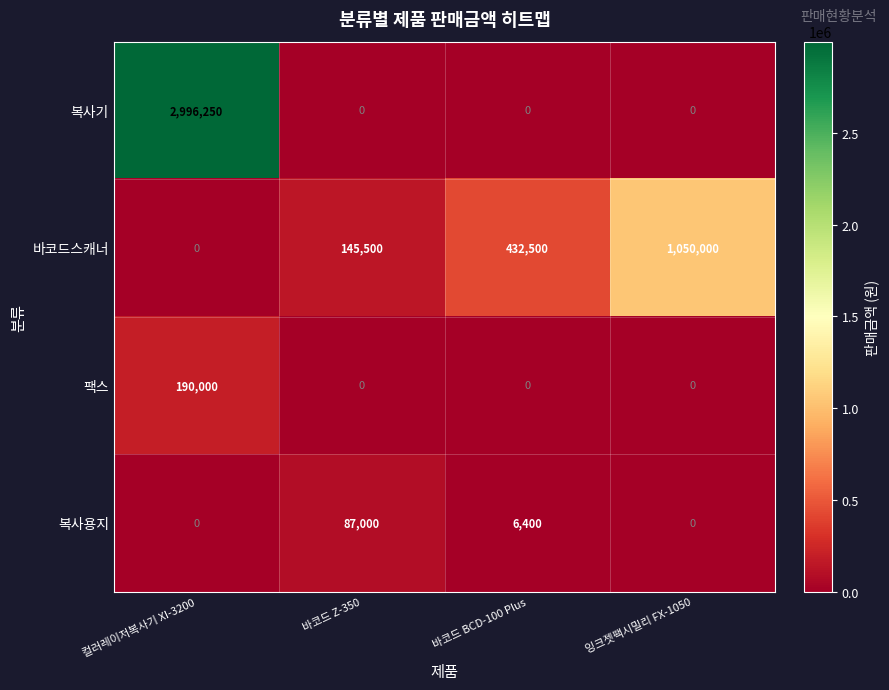

Which series has the largest range (max minus min)?

복사기